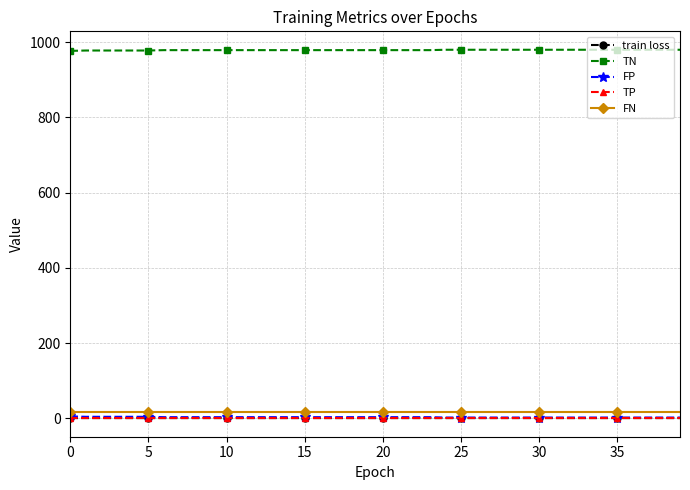

What is the value of the TN point at the 10th from the left?

979.0